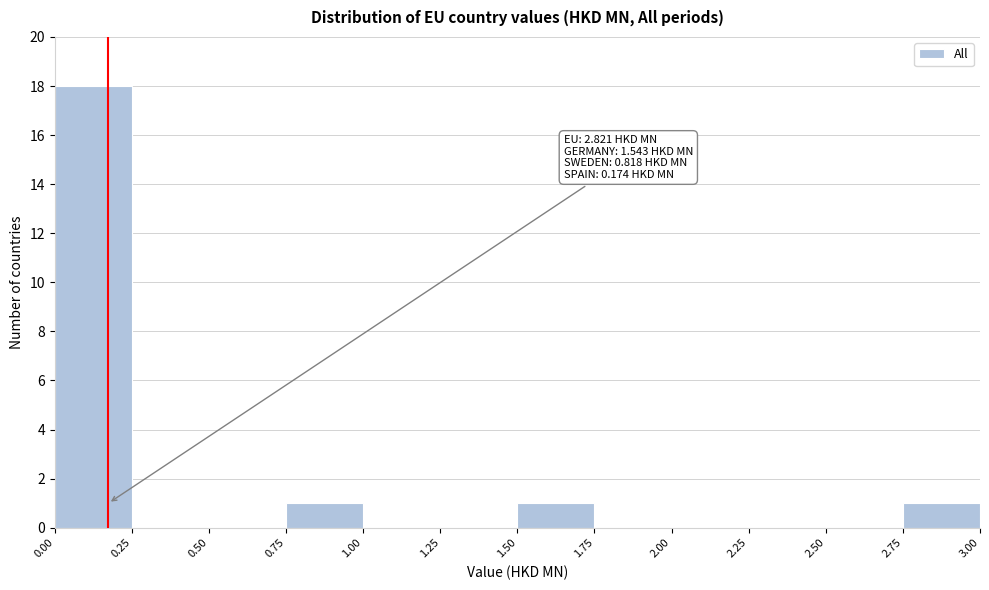

Which range on the x-axis has the tallest bar?

0.00 to 0.25